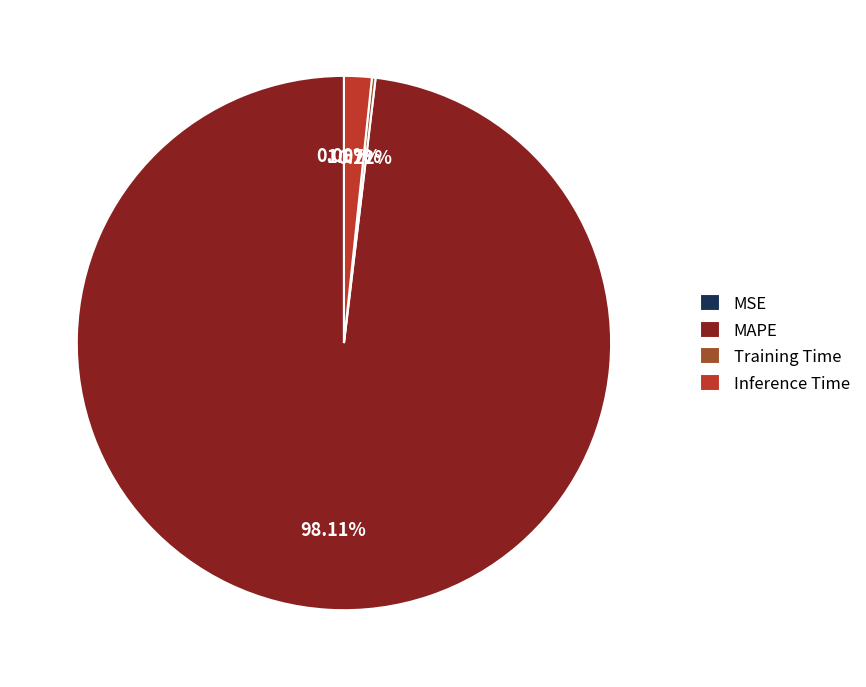

To the nearest percent, what is the difference between the largest and smallest slice percentages?

98%